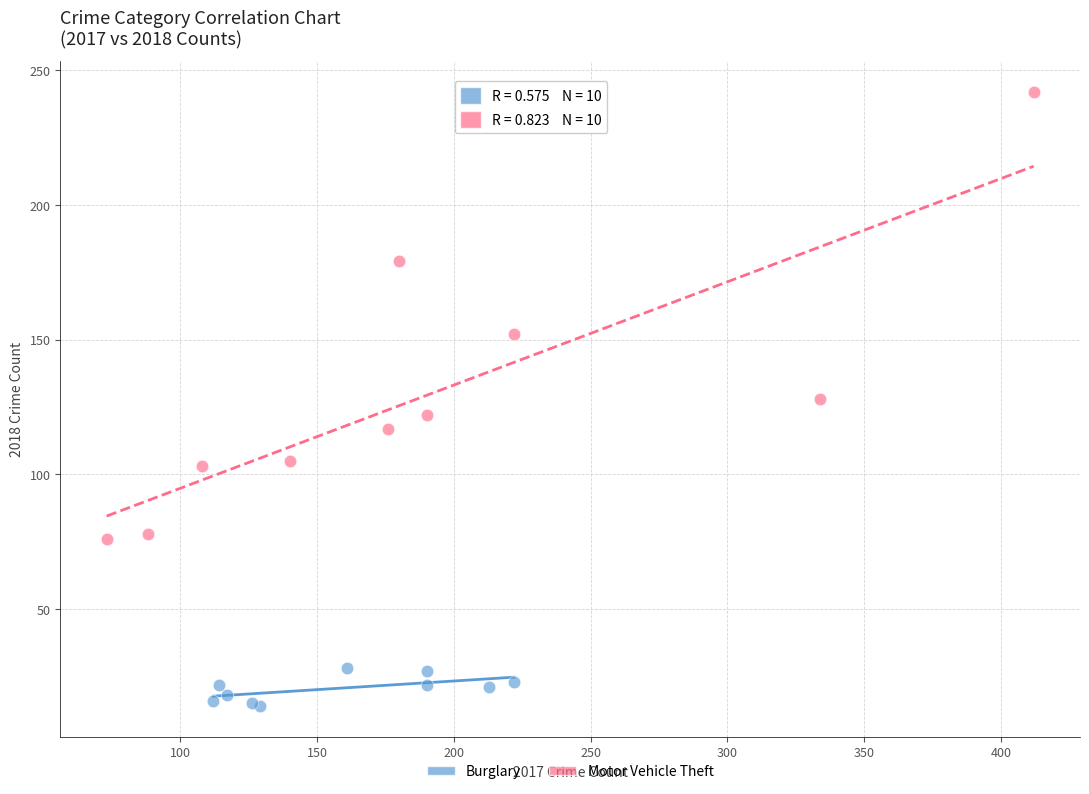

Which series contains the highest Y value?

Motor Vehicle Theft